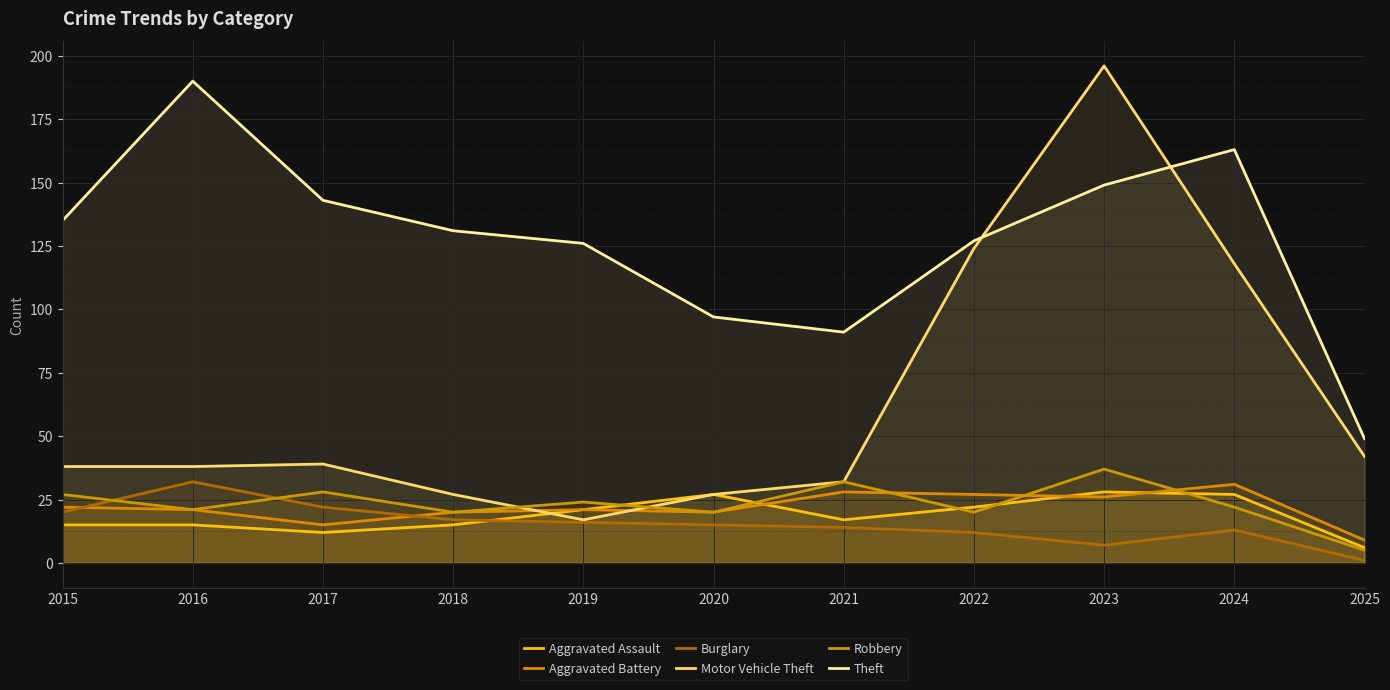

Read the Robbery value at 2021, to the nearest 5.

30